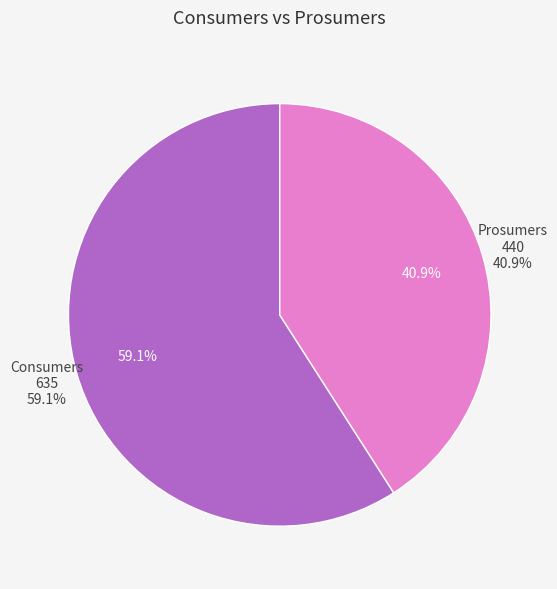

Is there a majority slice in this chart?

Yes